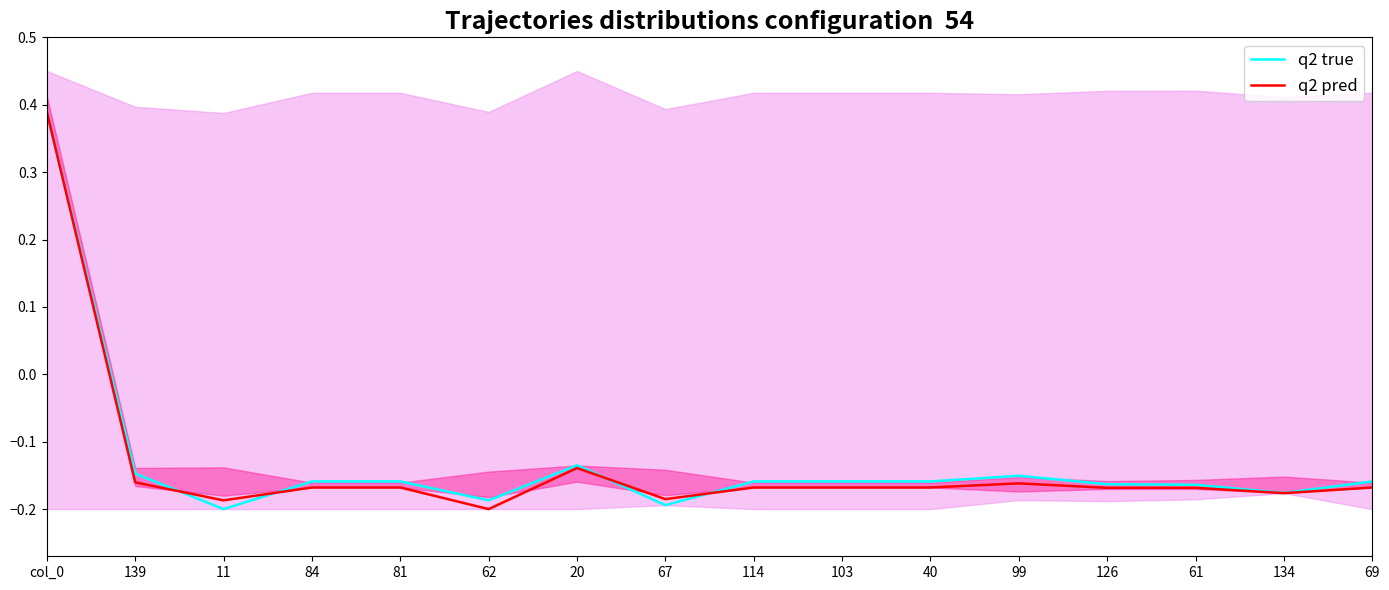

Is the value of q2 pred at 103 greater than the value of q2 true at 103?

No